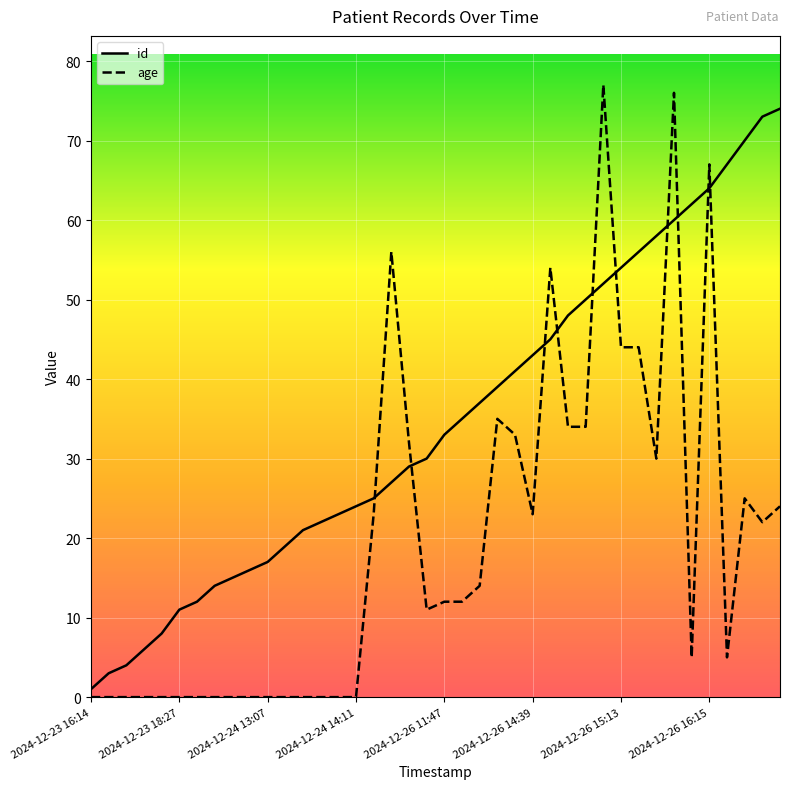

At which label does id reach its peak?

39